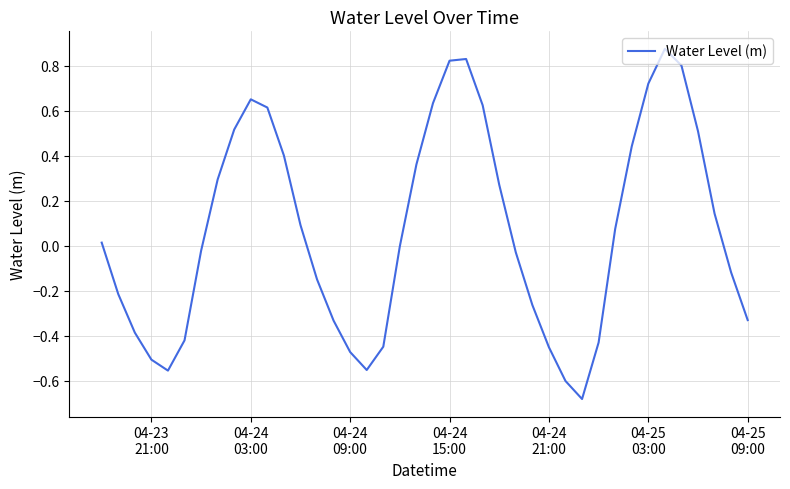

What is the difference between the maximum and minimum values?

1.6